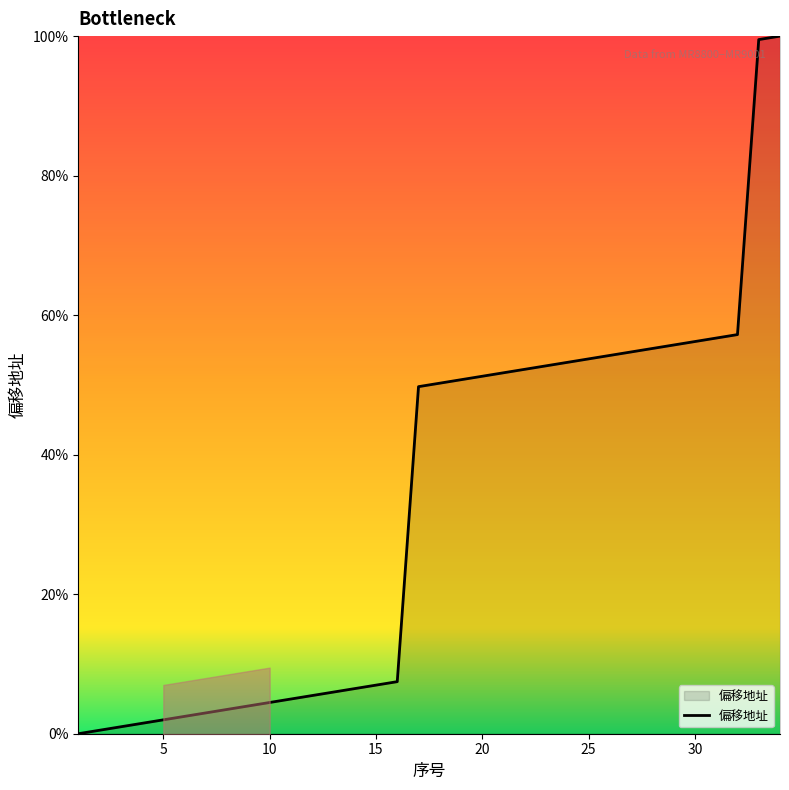

What is the maximum value for 偏移地址?

100.0